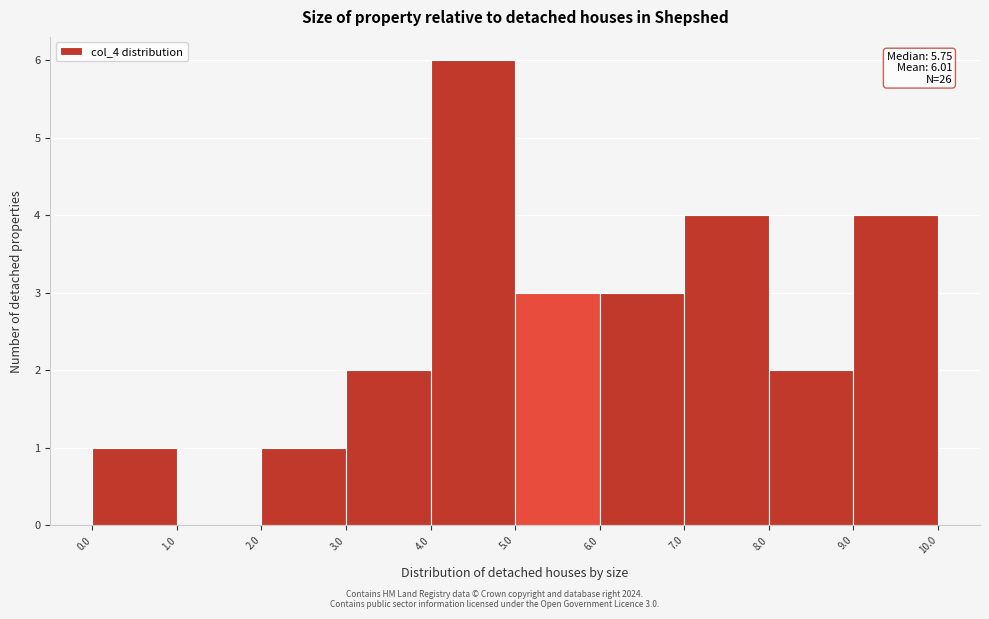

Which range on the x-axis has the tallest bar?

4.0 to 5.0